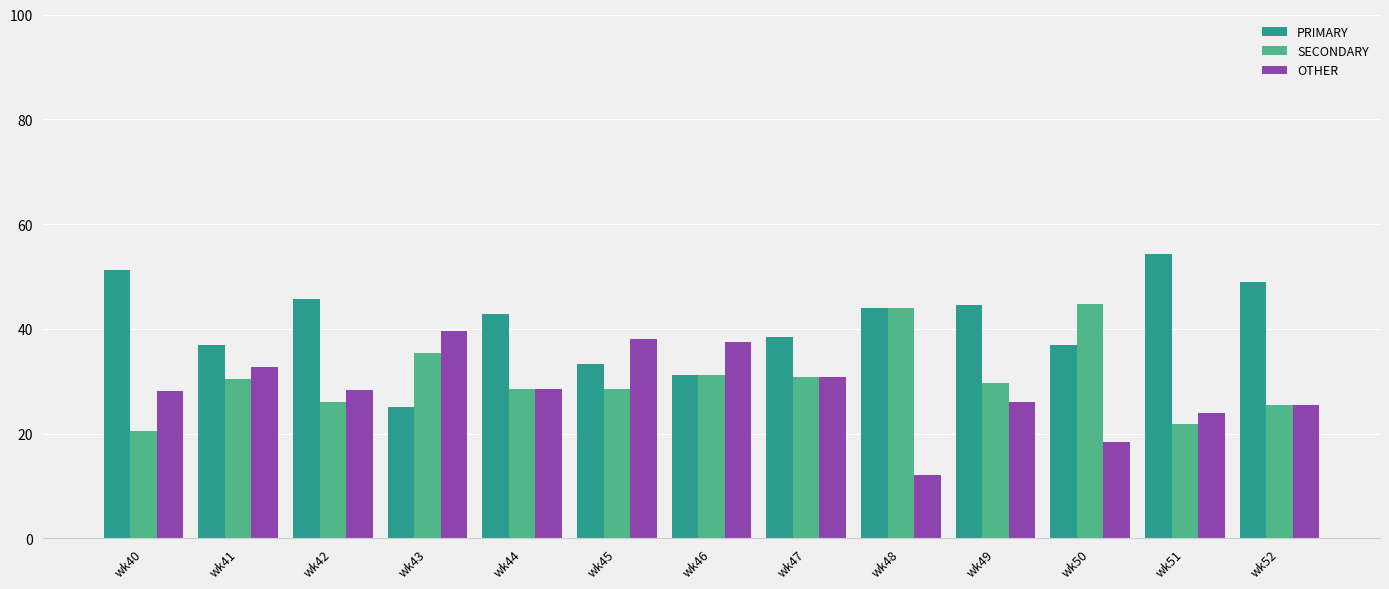

What is the difference between the highest and lowest values at wk43?

14.6